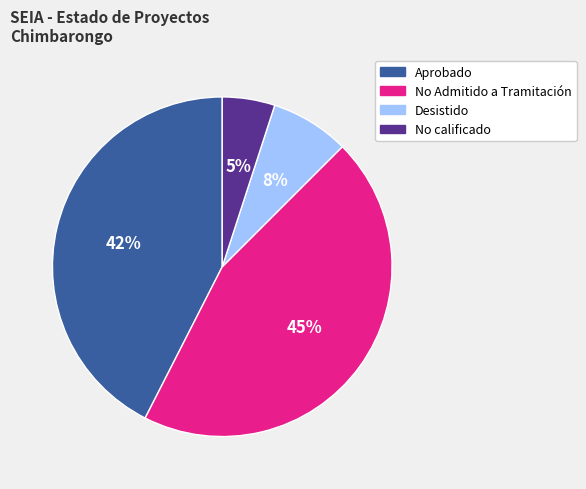

Which has a higher value, No calificado or Aprobado?

Aprobado